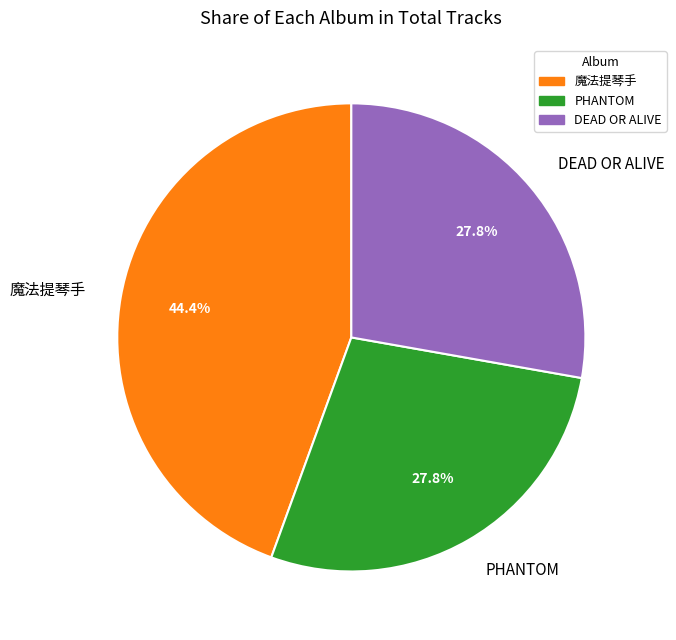

Which has a higher value, PHANTOM or 魔法提琴手?

魔法提琴手